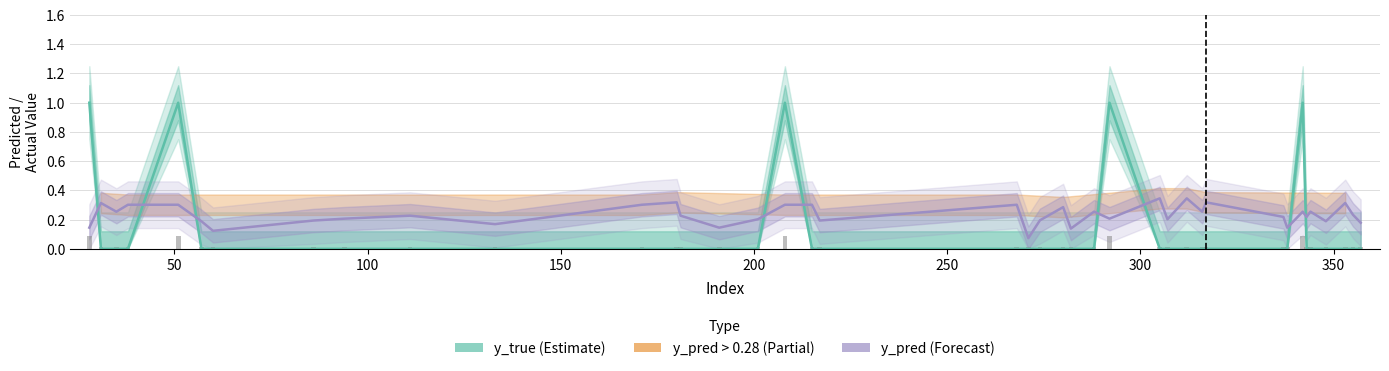

The y_pred (Forecast) series shows 0.3 at 50. True or false?

True